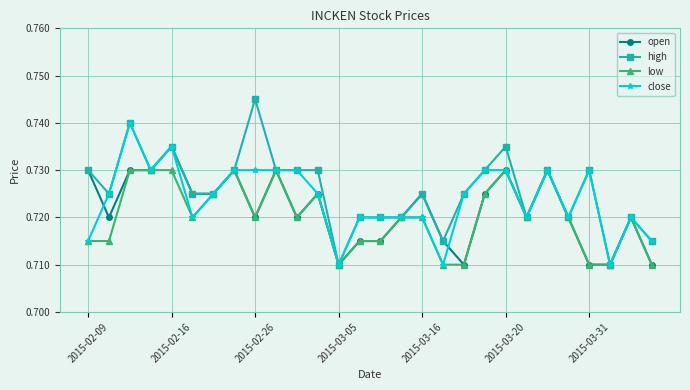

Which series has the widest spread of values?

high